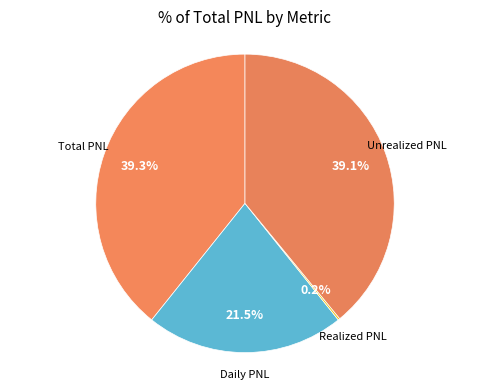

Count the number of slices in the pie.

4